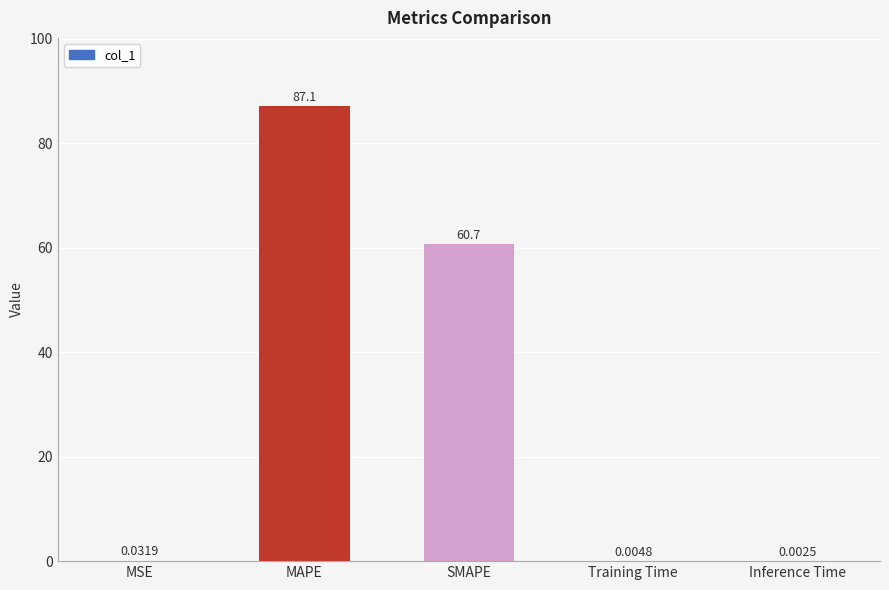

What is the sum of the values at MAPE and MSE?

87.1